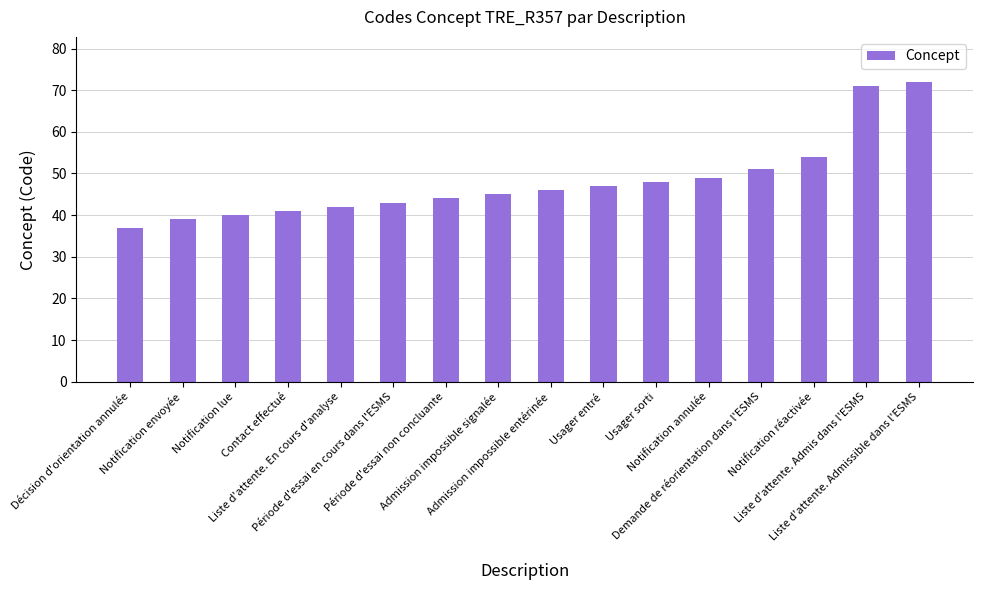

What is the change in value from Décision d'orientation annulée to Liste d'attente. En cours d'analyse?

+5